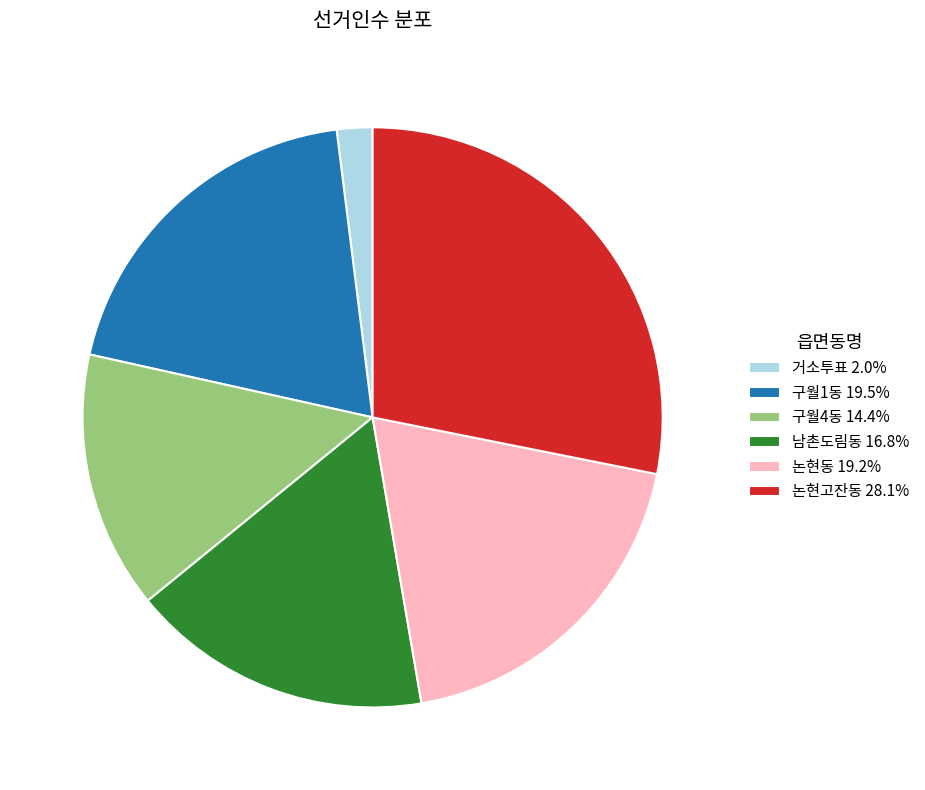

What is the ratio of the value at 논현고잔동 28.1% to the value at 구월1동 19.5%?

1.4